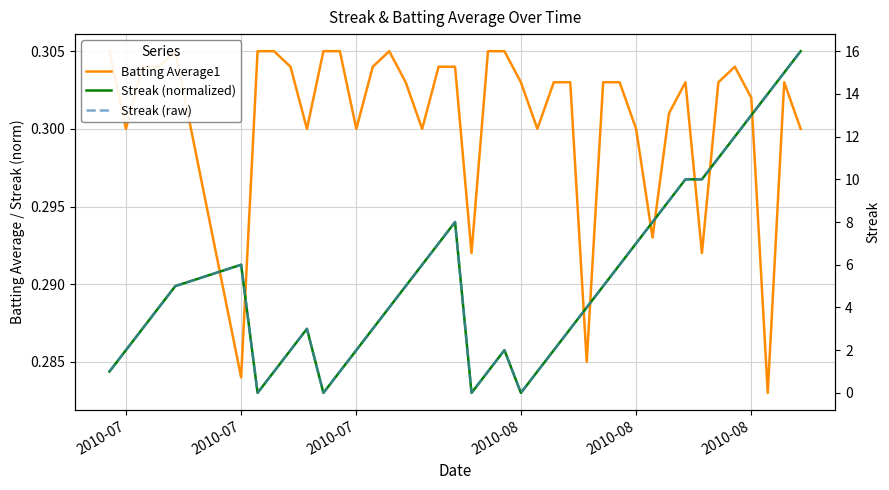

Which series has the widest spread of values?

Streak (raw)